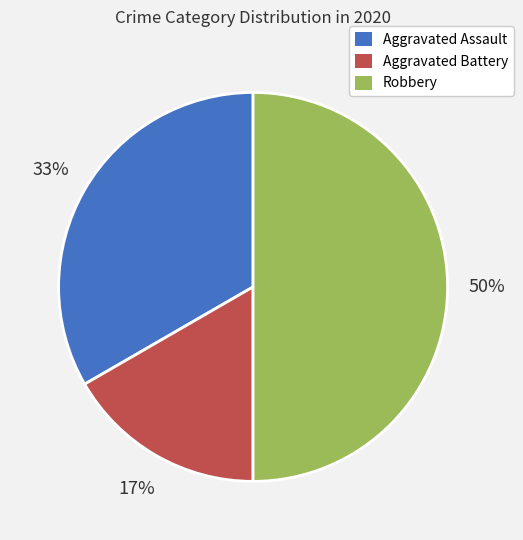

Approximately how many times larger is the value at Aggravated Battery compared to Robbery?

0.3